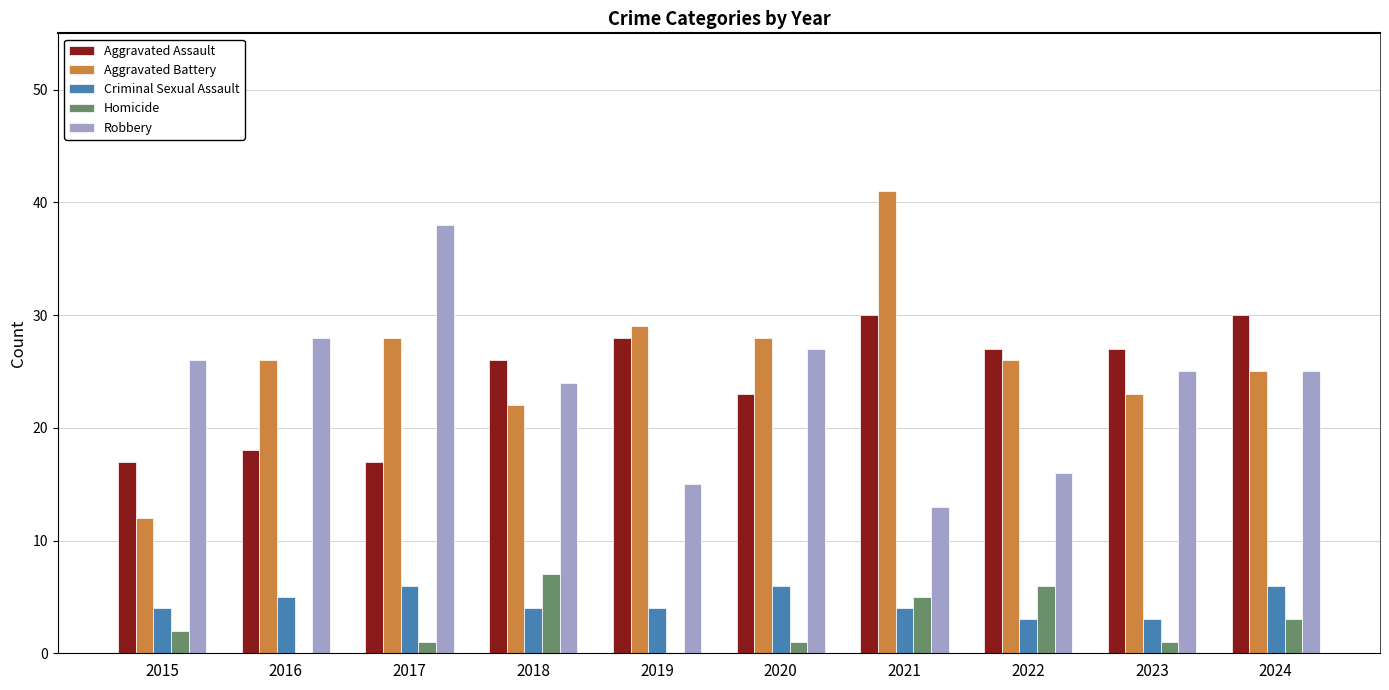

Where does the Aggravated Assault series first go above 27?

2019